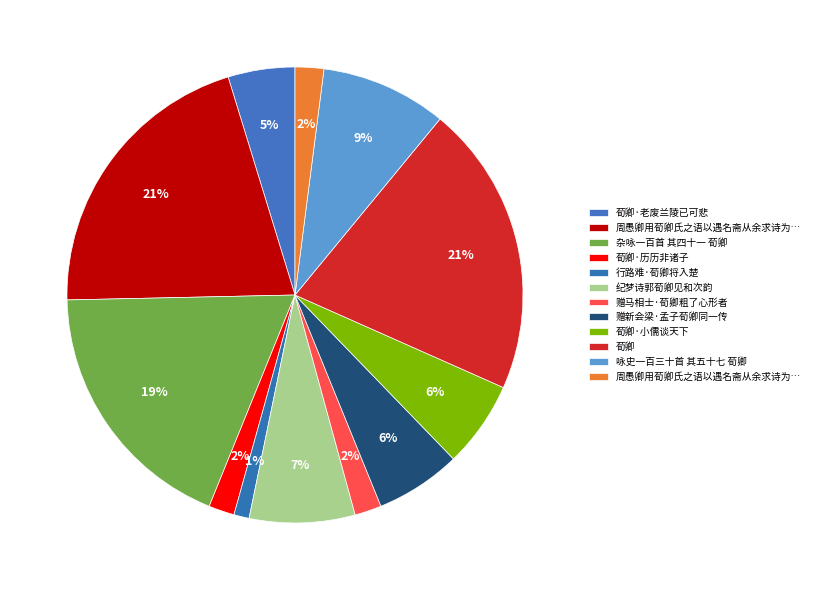

How many segments does this pie chart have?

12